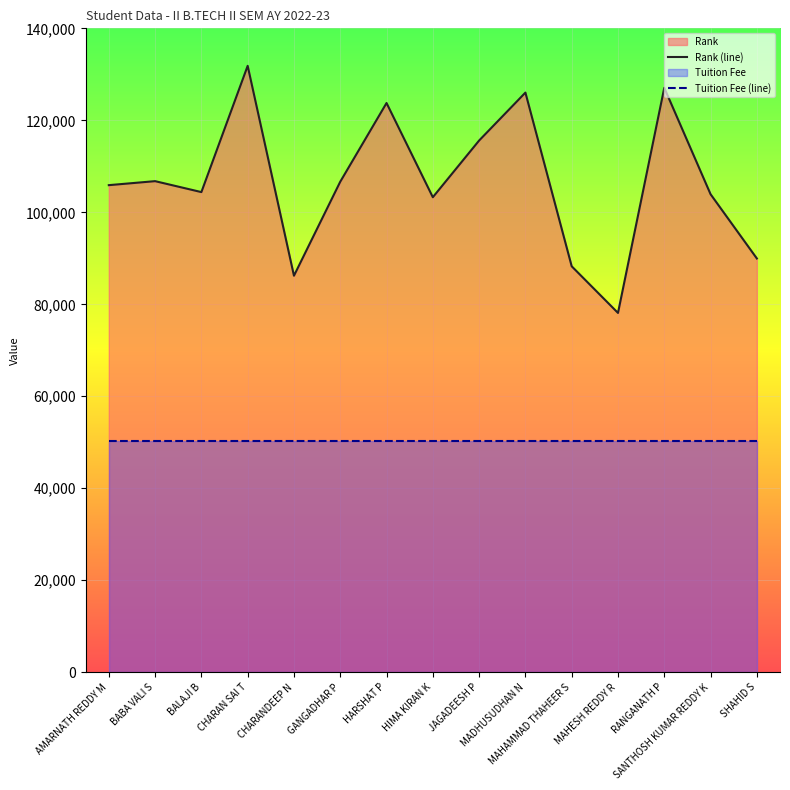

True or false: Tuition Fee (line) and Rank (line) intersect in this chart.

False